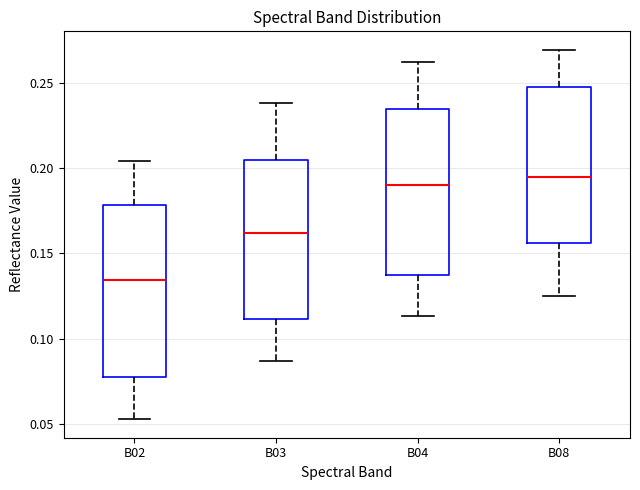

Reading left to right, read every box against the y-axis: the position of its median line, the range the box covers, and the ends of its whiskers. The values are not printed on the chart, so give them approximately, as read against the axis.

B02: median 0.135, box 0.075 to 0.180, whiskers 0.055 to 0.205
B03: median 0.160, box 0.110 to 0.205, whiskers 0.085 to 0.240
B04: median 0.190, box 0.135 to 0.235, whiskers 0.115 to 0.260
B08: median 0.195, box 0.155 to 0.245, whiskers 0.125 to 0.270